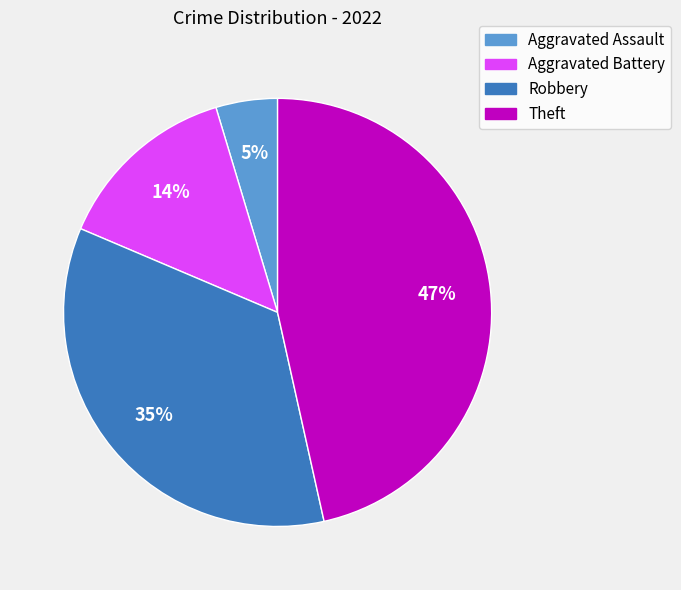

Rank the categories by value from lowest to highest.

Aggravated Assault, Aggravated Battery, Robbery, Theft